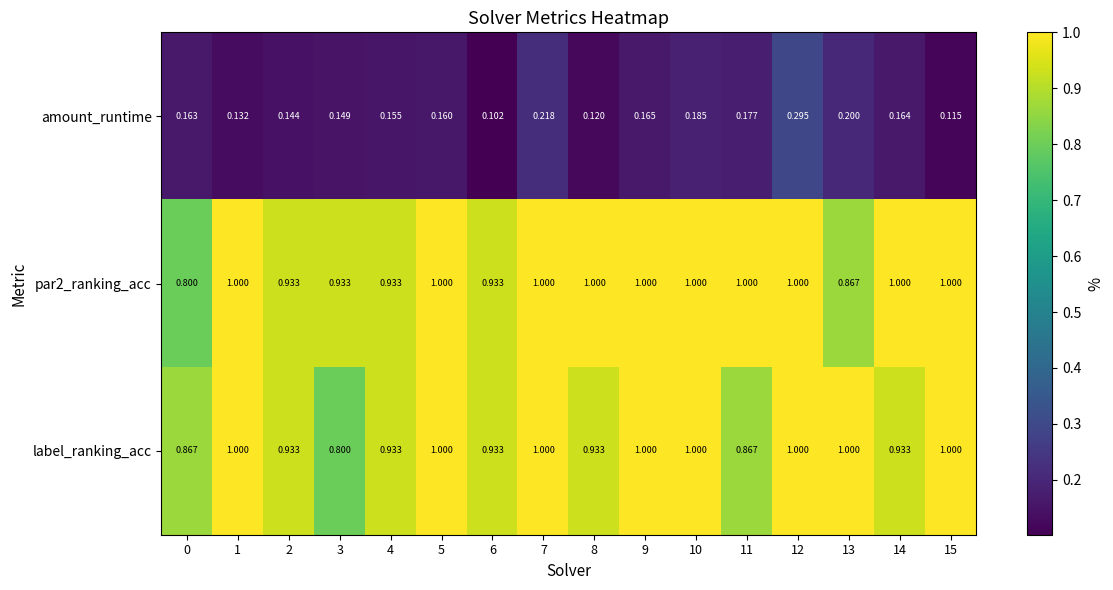

Which series changed the most between 11 and 15?

label_ranking_acc